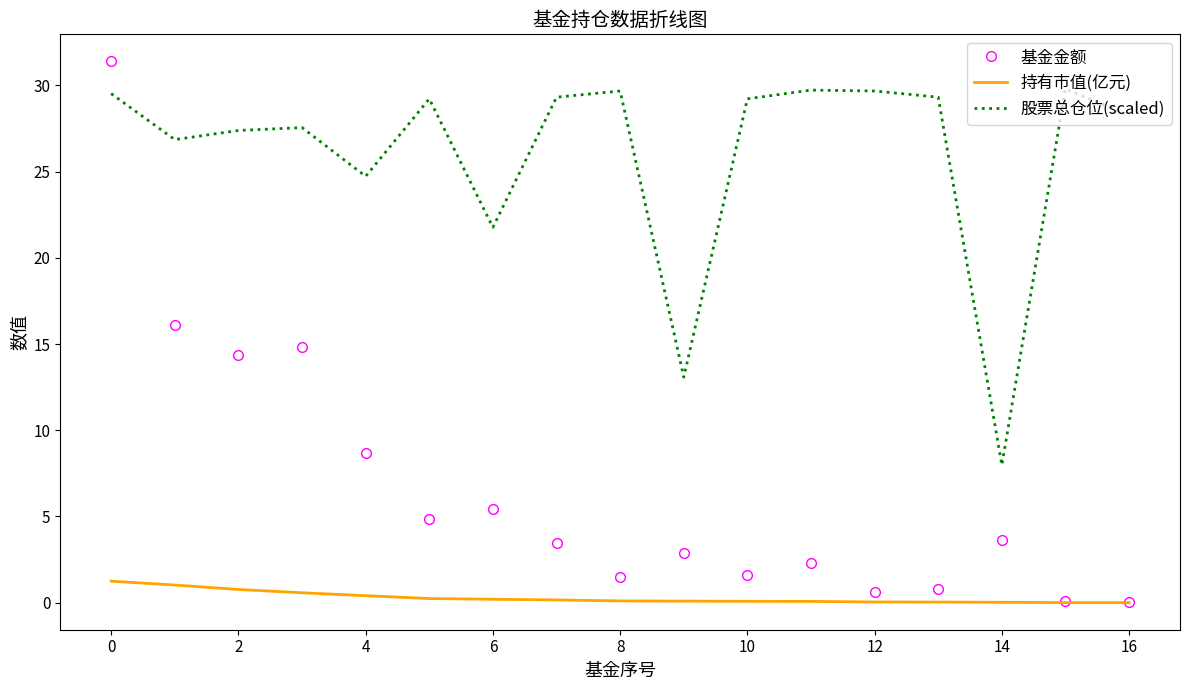

What is the difference between the second highest and second lowest values in the 股票总仓位(scaled) series?

16.6